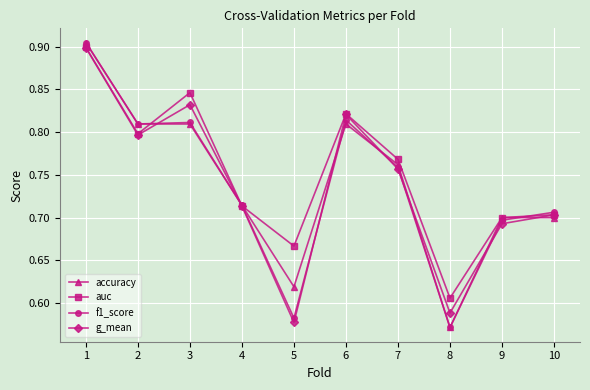

The f1_score series shows 0.4 at 8. True or false?

False